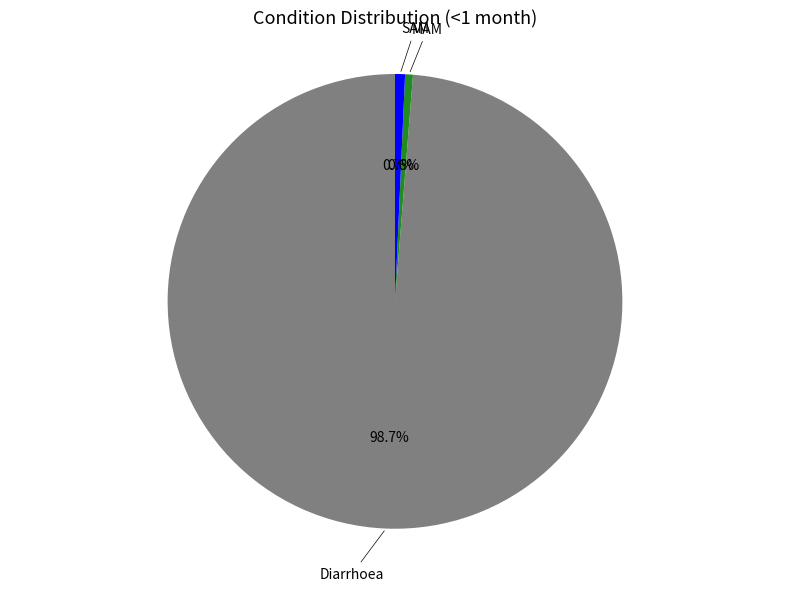

What percentage is the Diarrhoea slice, to the nearest percent?

99%